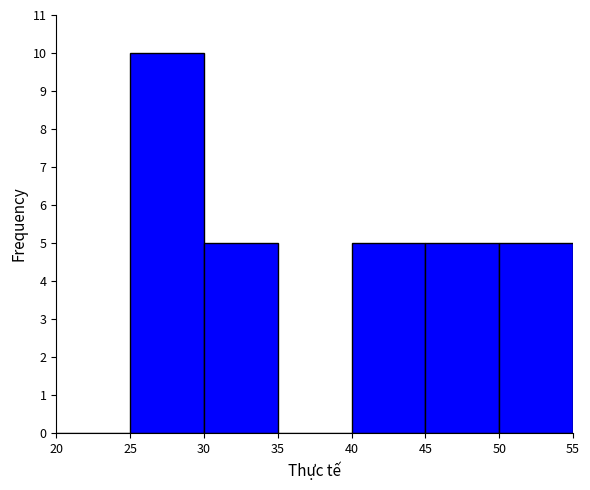

Reading left to right, list every bar in this chart as the range it spans on the x-axis followed by its height. The values are not printed on the chart, so give them approximately, as read against the axis.

20 to 25: 0
25 to 30: 10
30 to 35: 5
35 to 40: 0
40 to 45: 5
45 to 50: 5
50 to 55: 5